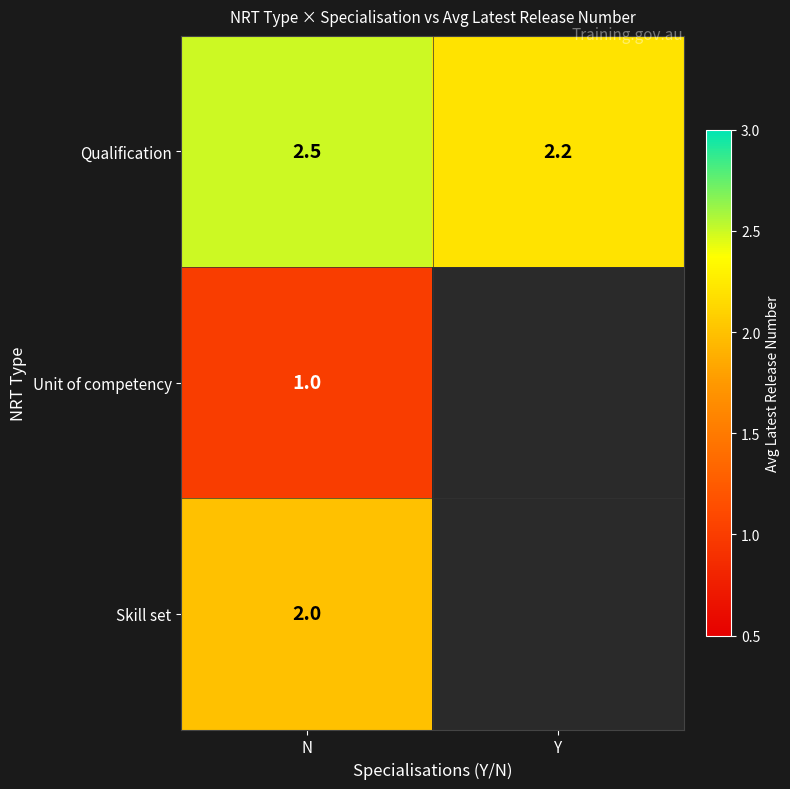

How many distinct data groups are displayed?

3